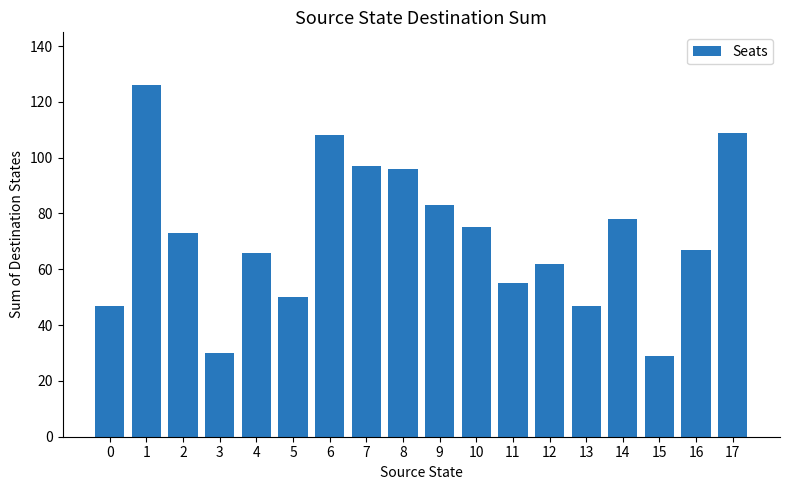

Are the bars horizontal?

No